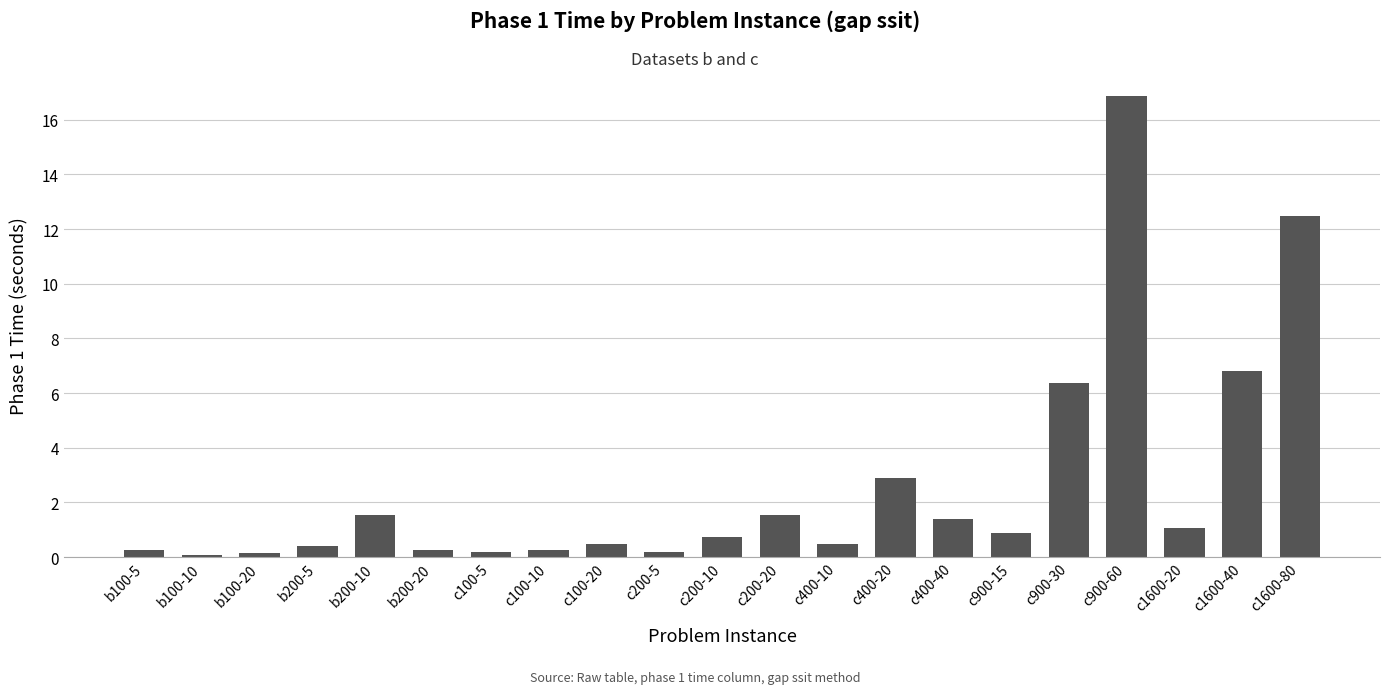

What is the change in value from c400-40 to c900-60?

+15.5